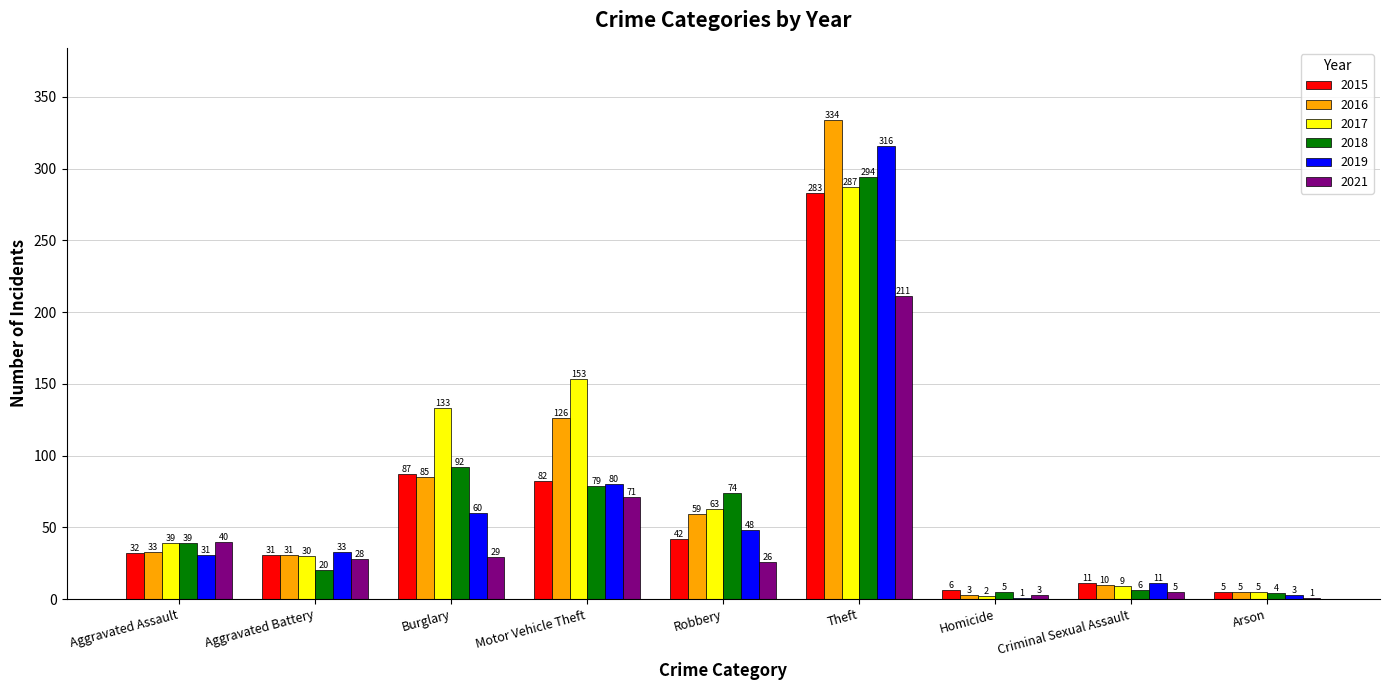

The value of 2017 at Theft is 415. True or false?

False